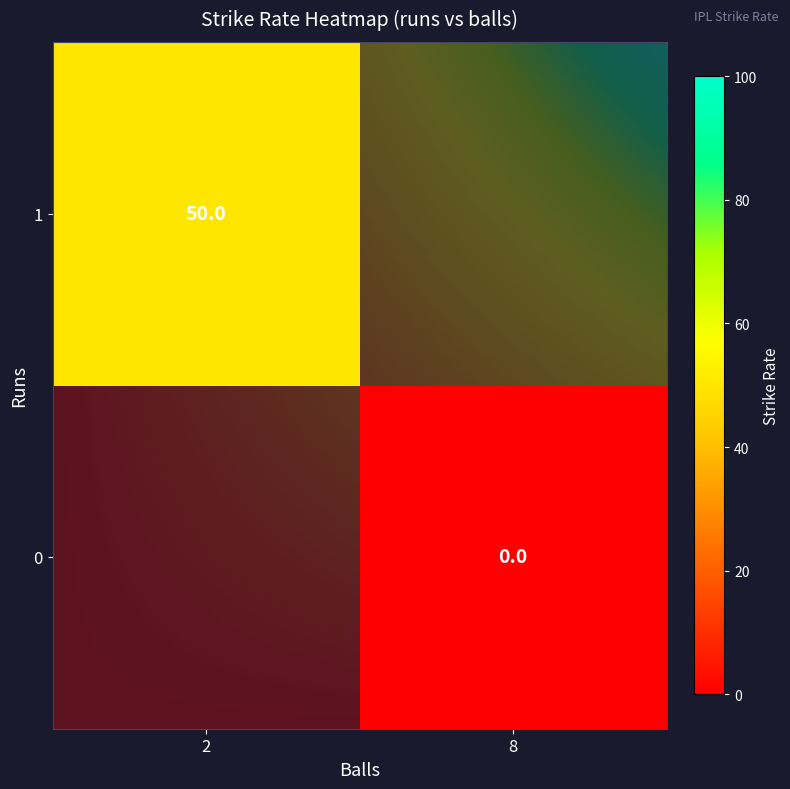

How many data points does each series have?

2